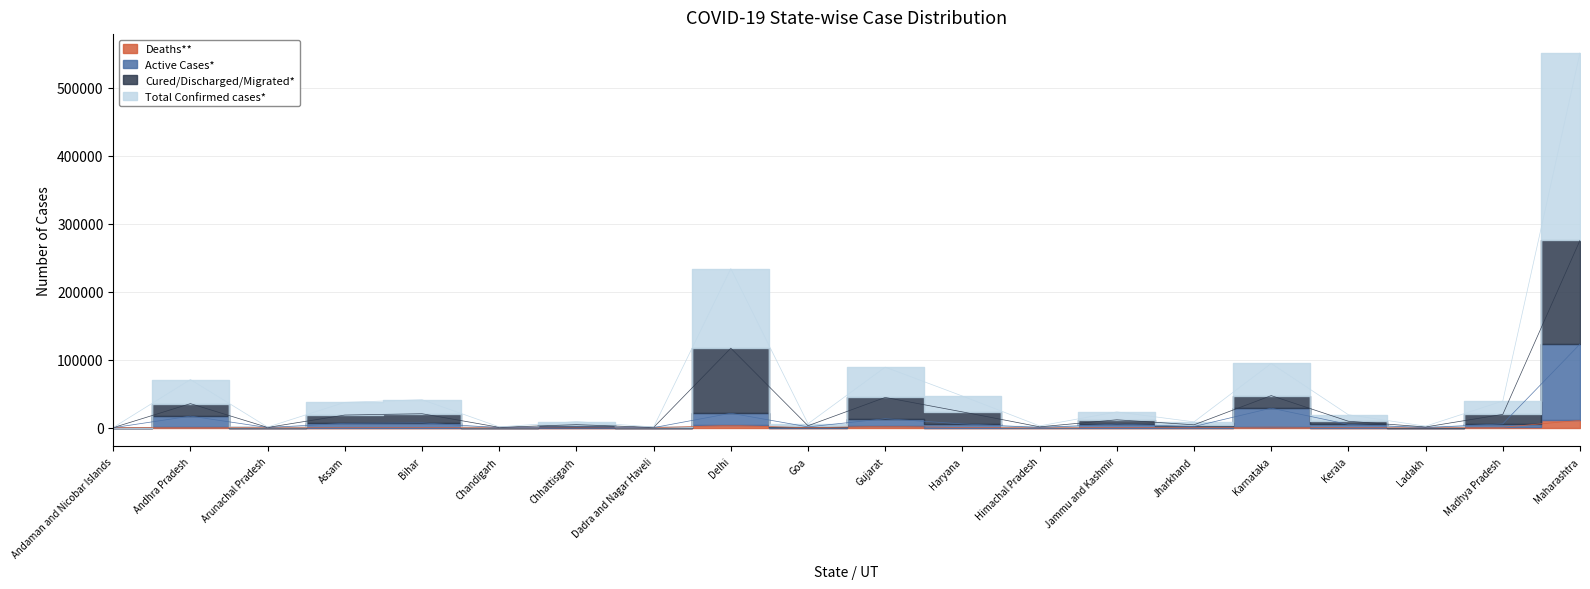

What position from the right is Jharkhand?

6